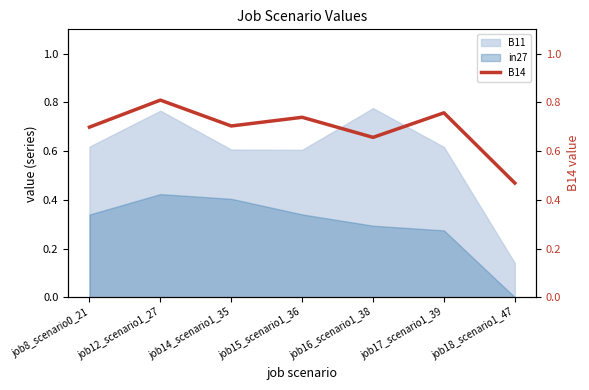

True or false: B11 and in27 cross at least once.

False